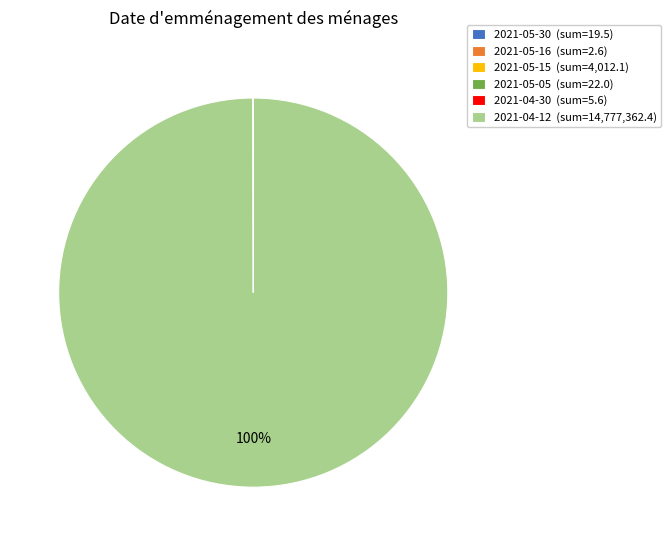

Does 2021-04-12 (sum=14,777,362.4) represent more than half of the total?

Yes